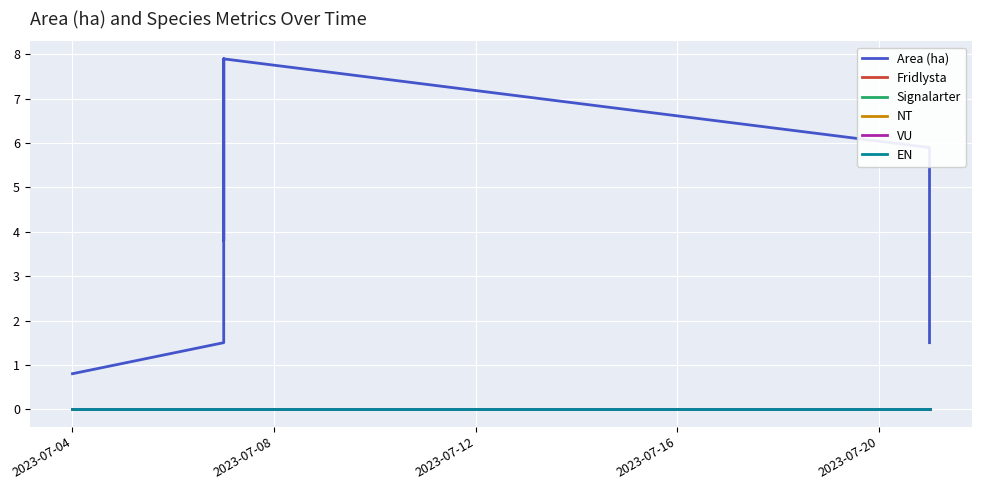

True or false: EN and Fridlysta cross at least once.

False